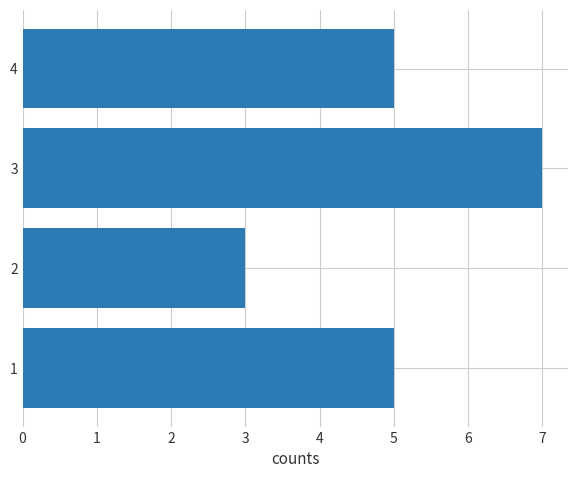

Reading bottom to top, list all the values displayed in this chart.

5	3	7	5